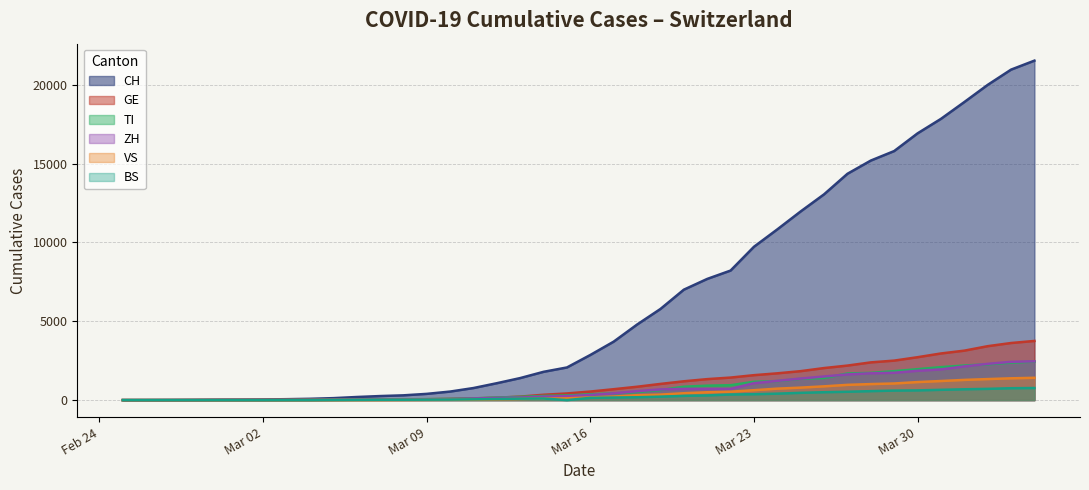

At how many categories does at least one series exceed 13550?

9